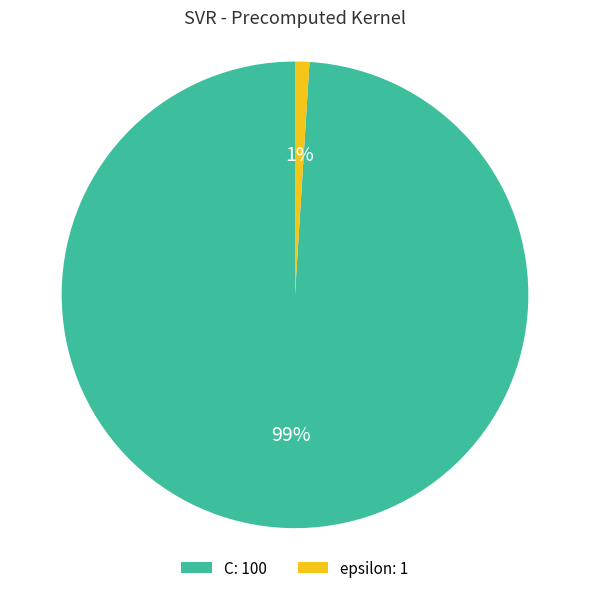

Between epsilon: 1 and C: 100, which is larger?

C: 100